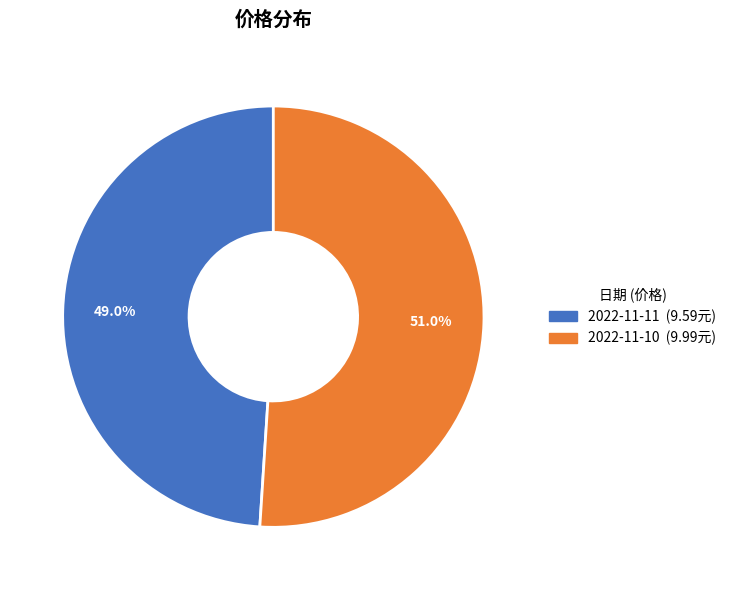

To the nearest percent, what is the difference between the 2022-11-11 and 2022-11-10 slice percentages?

2%